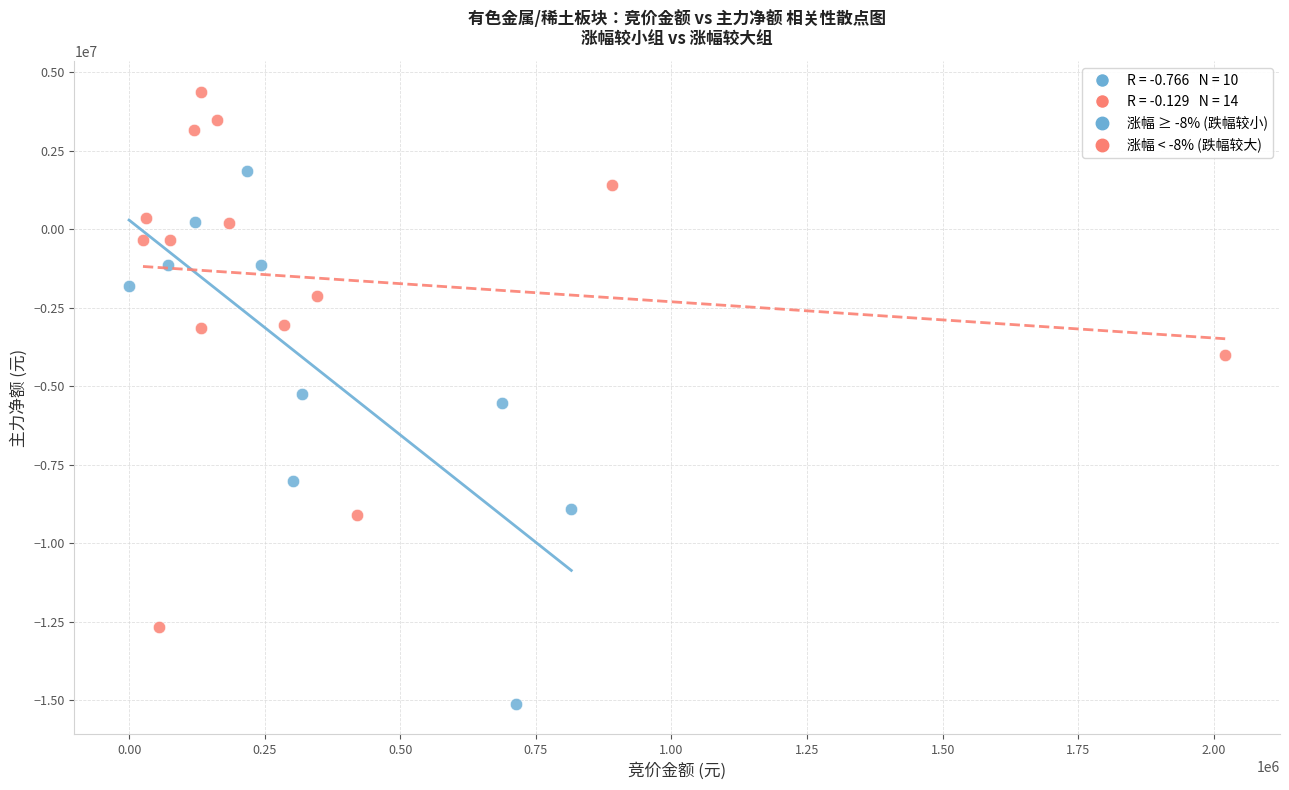

Which series contains the lowest Y value?

涨幅 ≥ -8% (跌幅较小)